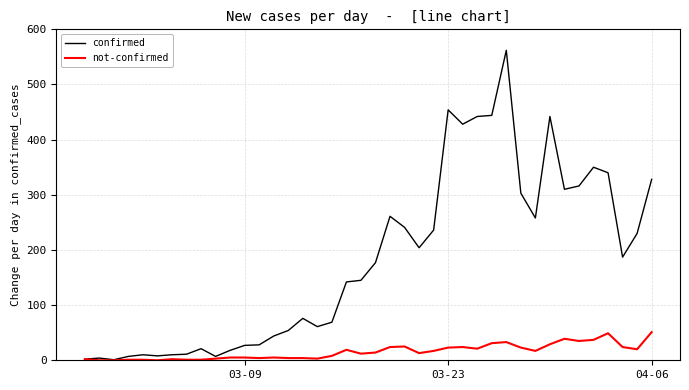

What are all the series names shown in the legend?

confirmed, not-confirmed